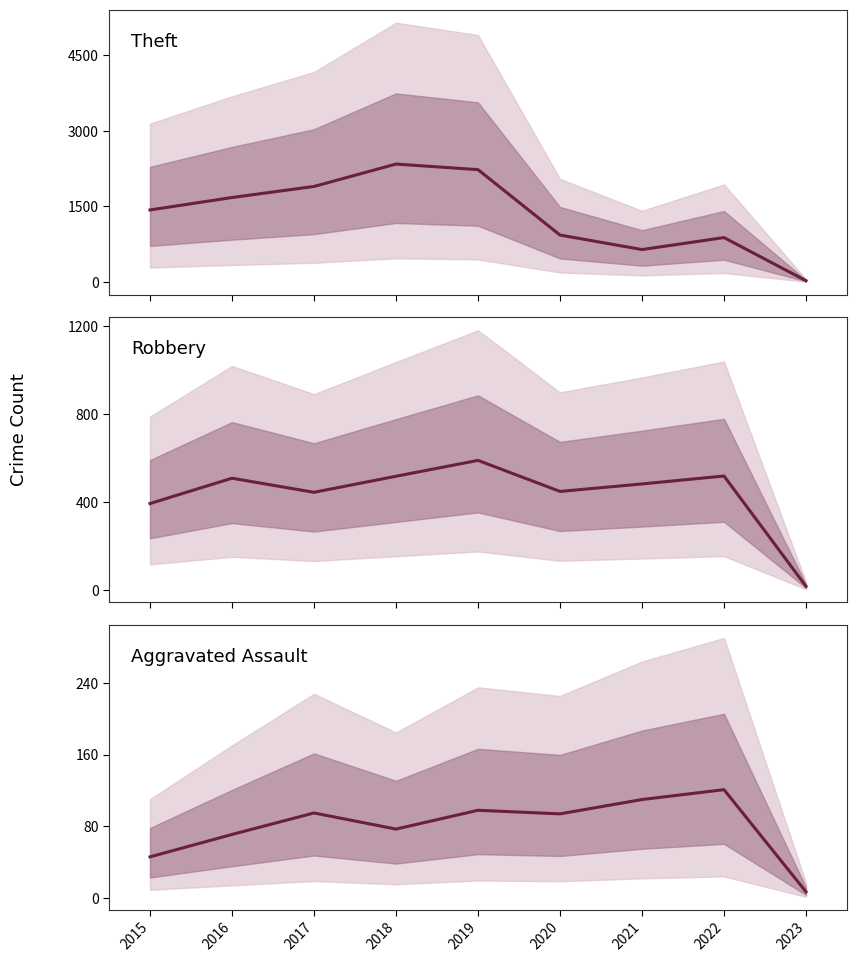

Is the value of Theft at 2018 greater than the value of Robbery at 2016?

Yes